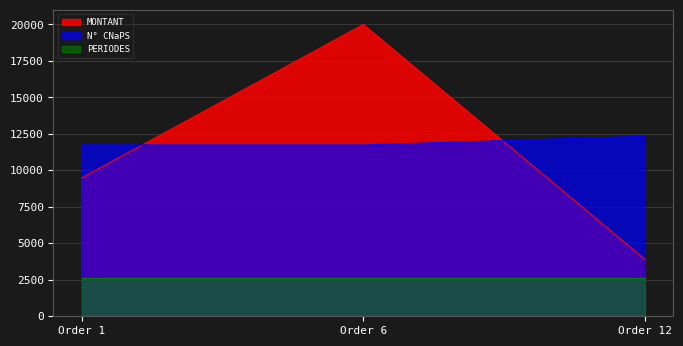

Which series has the widest spread of values?

MONTANT